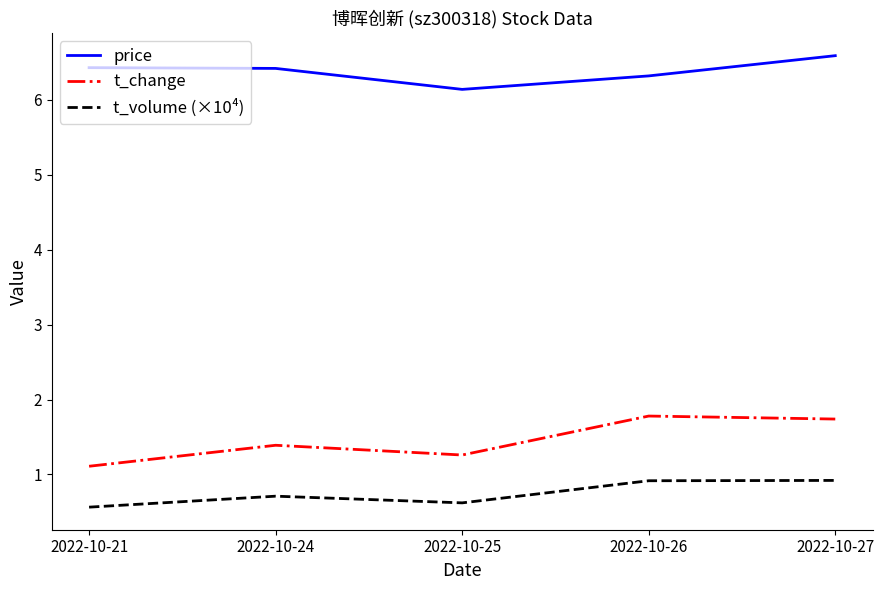

Is it true that price equals 3.1 at 2022-10-26?

False